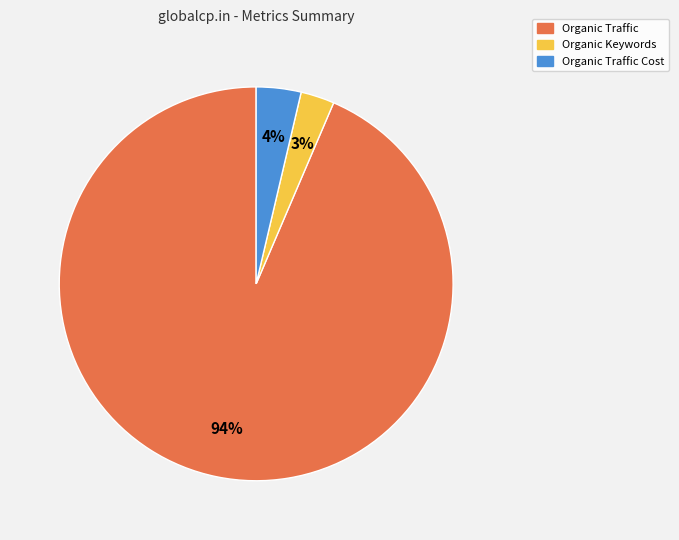

Is there any slice that represents more than half of the pie?

Yes